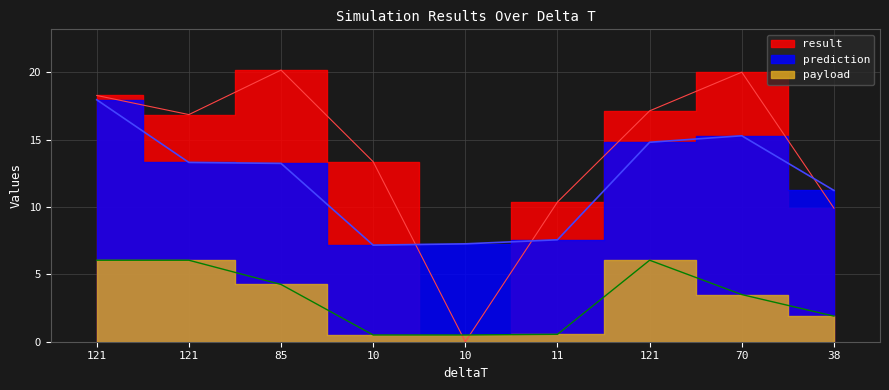

Does the chart display data point markers on the line(s)?

No